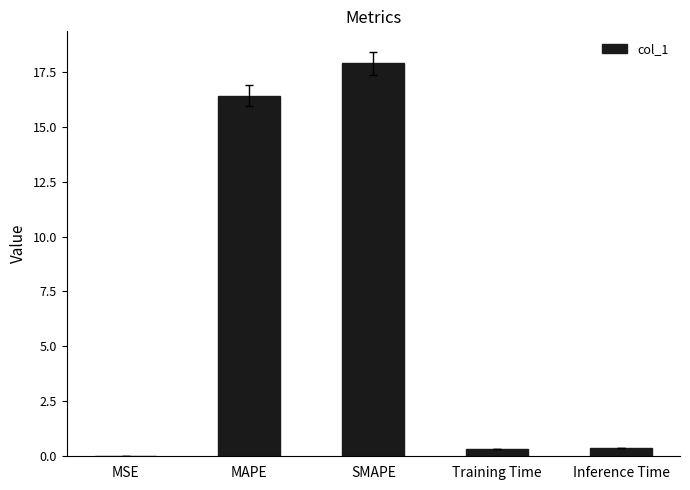

What is the maximum value shown in the chart?

17.9